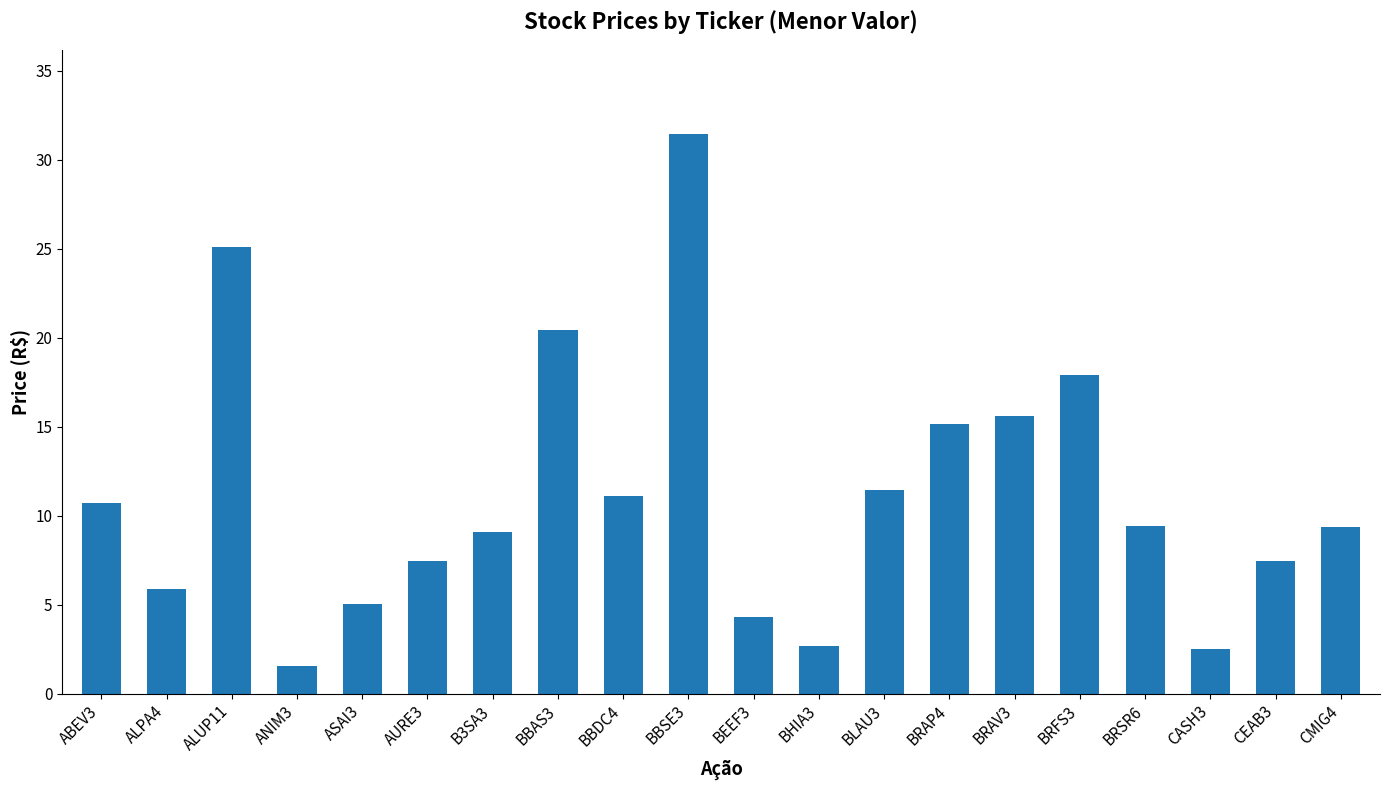

What is the sum of all values?

223.6